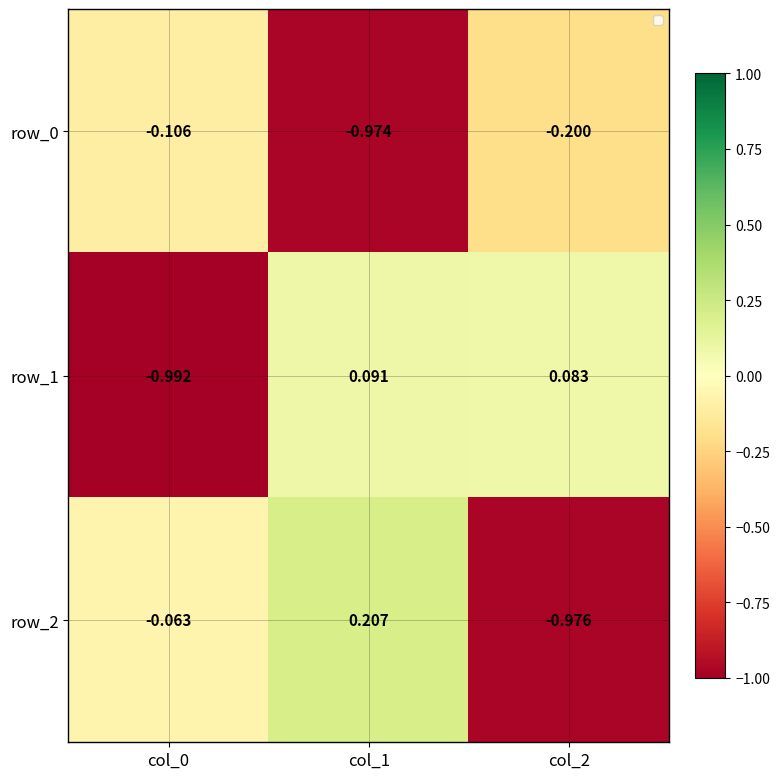

How many values in row_2 are above zero?

1